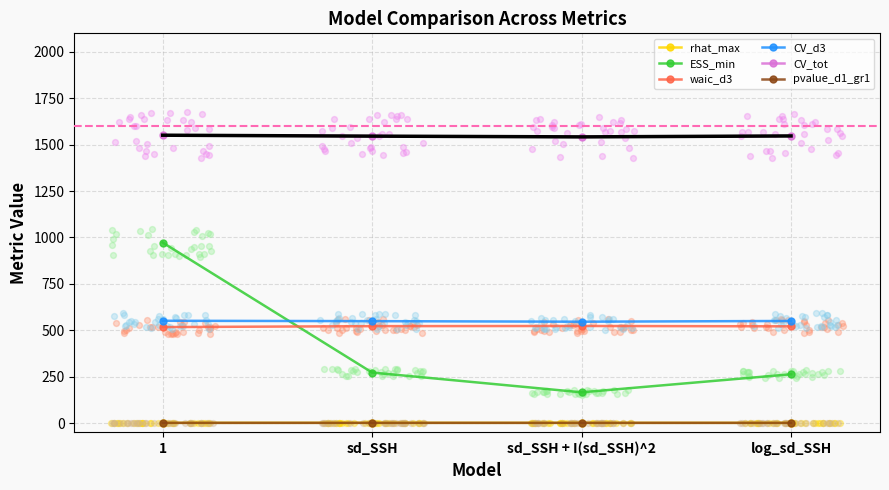

Is the value of CV_d3 at sd_SSH + I(sd_SSH)^2 greater than the value of CV_tot at log_sd_SSH?

No